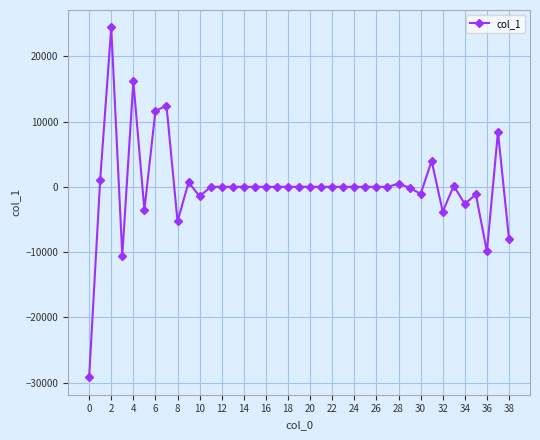

True or false: there are more than 2 points higher than both neighbors.

True